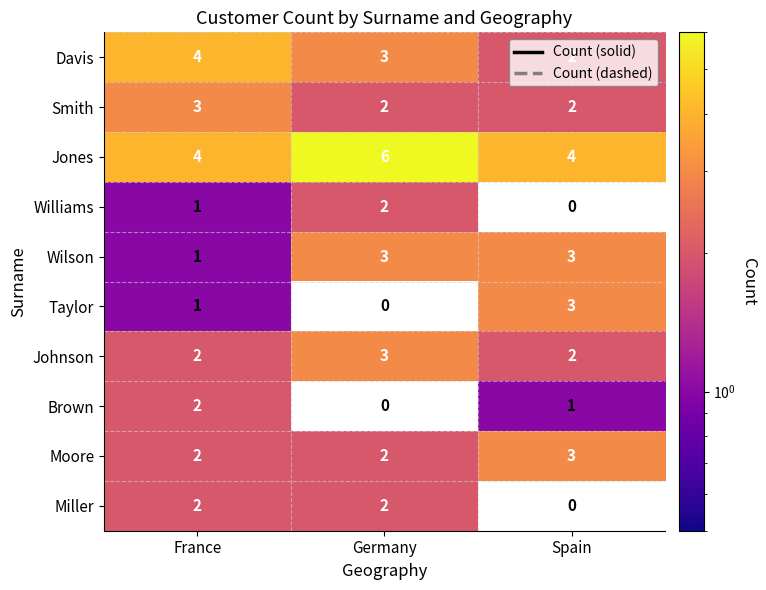

Which series has the largest total across all categories?

Jones